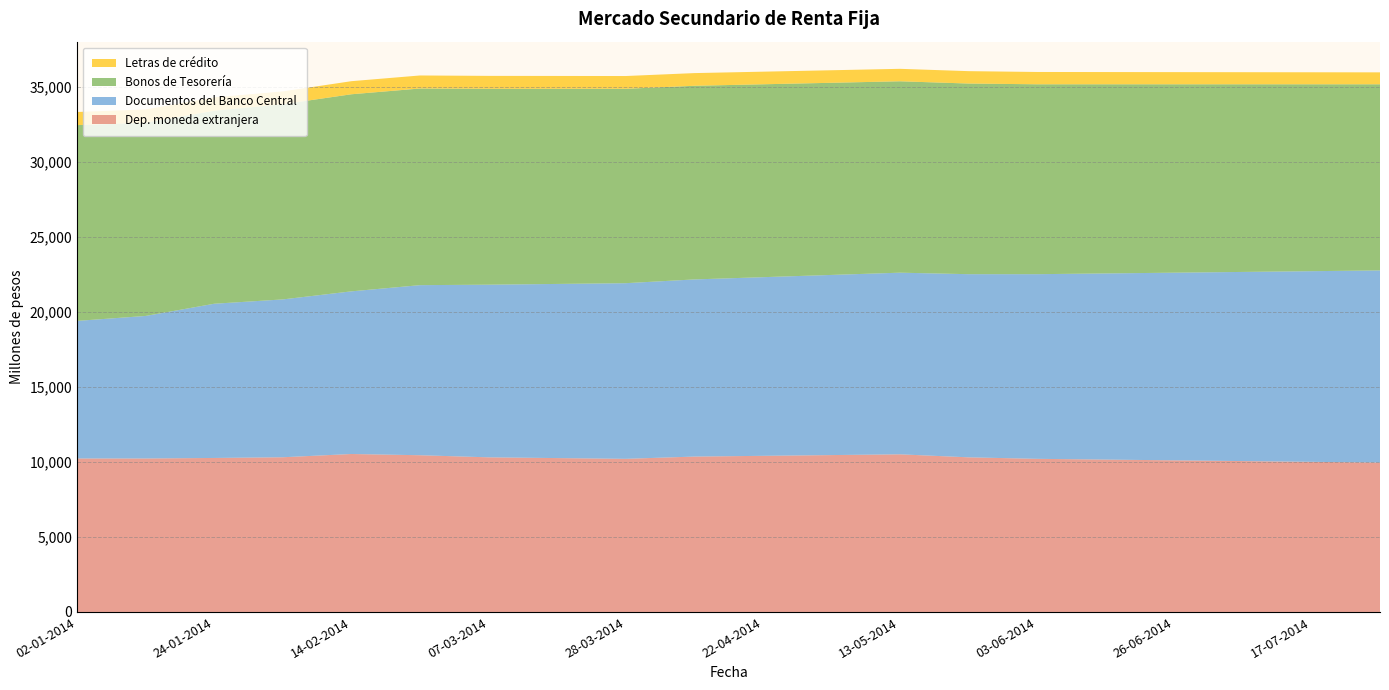

Reading left to right, what are all the values shown in this chart?

Dep. moneda extranjera: 10224	10223	10258	10305	10522	10440	10300	10250	10200	10350	10400	10450	10500	10300	10200	10150	10100	10050	10000	9950
Documentos del Banco Central: 9164	9495	10273	10514	10834	11329	11500	11600	11700	11800	11900	12000	12100	12200	12300	12400	12500	12600	12700	12800
Bonos de Tesorería: 13042	12875	12857	13004	13129	13100	13050	13000	12950	12900	12850	12800	12750	12700	12650	12600	12550	12500	12450	12400
Letras de crédito: 874	880	889	851	871	868	860	855	850	845	840	835	830	825	820	815	810	805	800	795